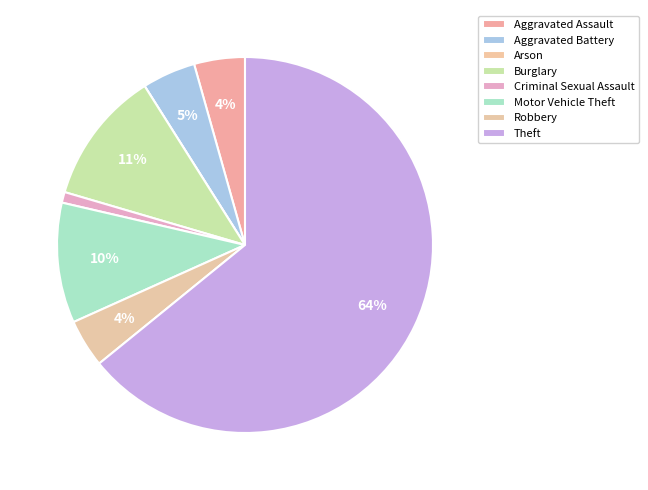

What percentage is the Aggravated Assault slice, to the nearest percent?

4%